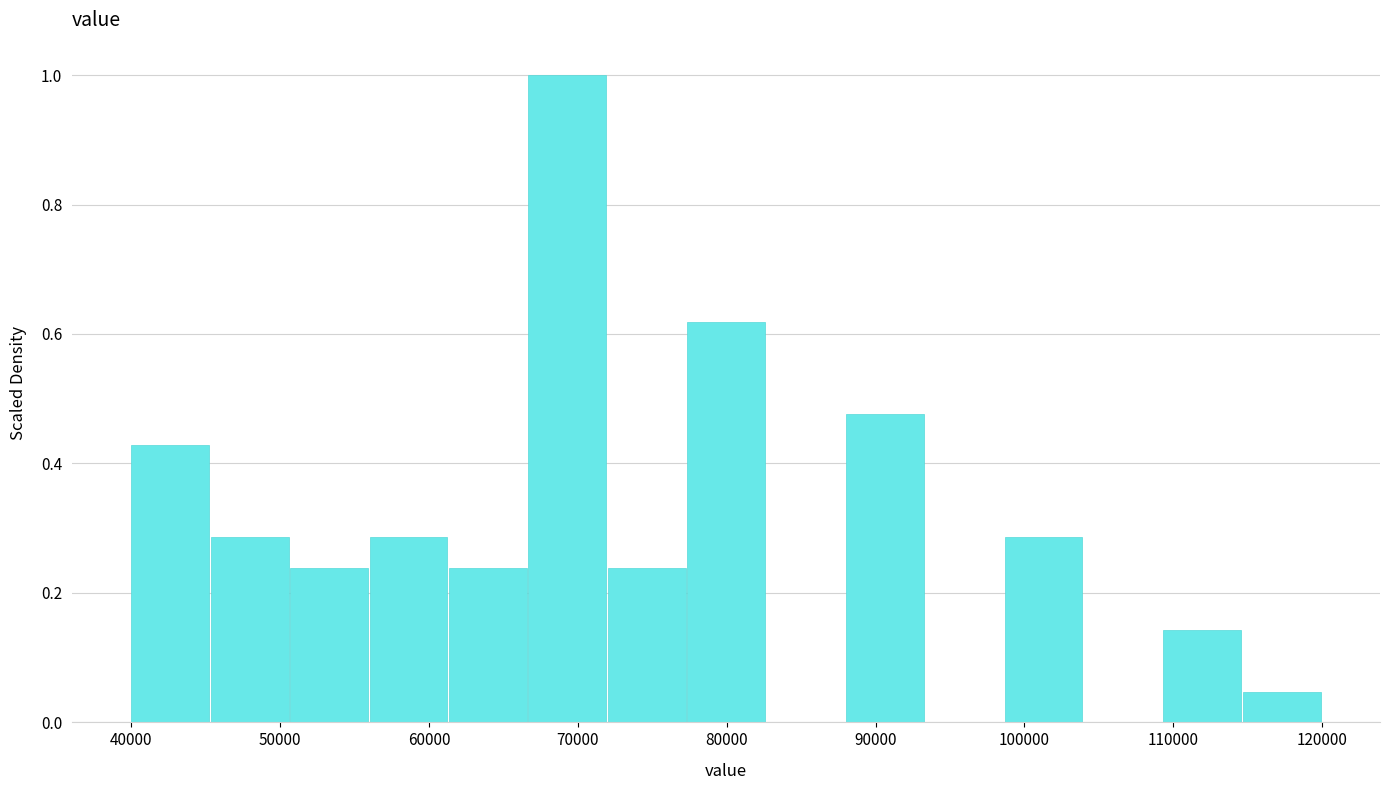

What is the height of the bar covering 88000 to 93000 on the x-axis? Neither the bar edges nor the heights are printed on the chart, so give them approximately, as read against the axes.

0.48